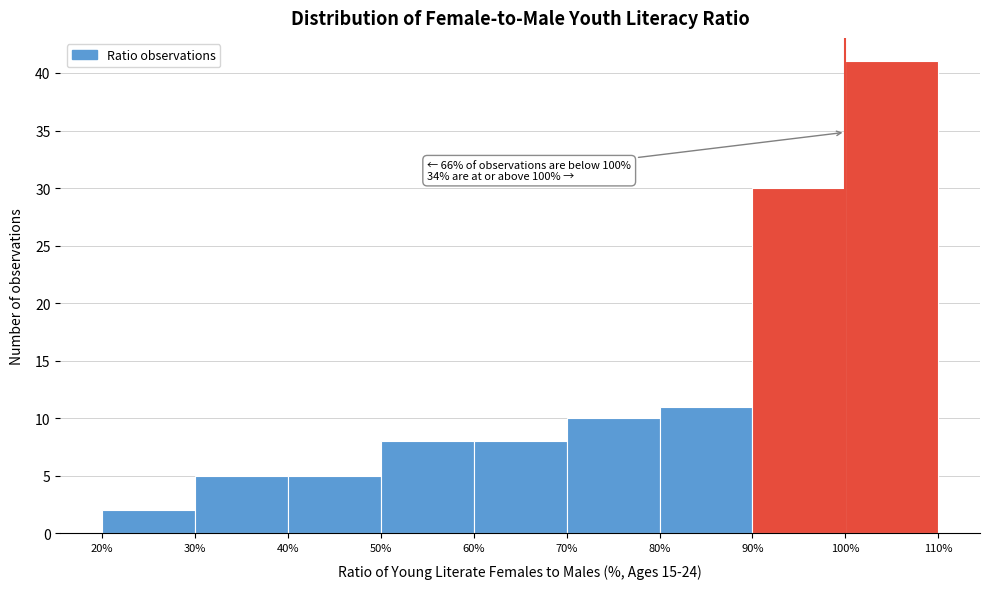

Which range on the x-axis has the tallest bar?

100% to 110%